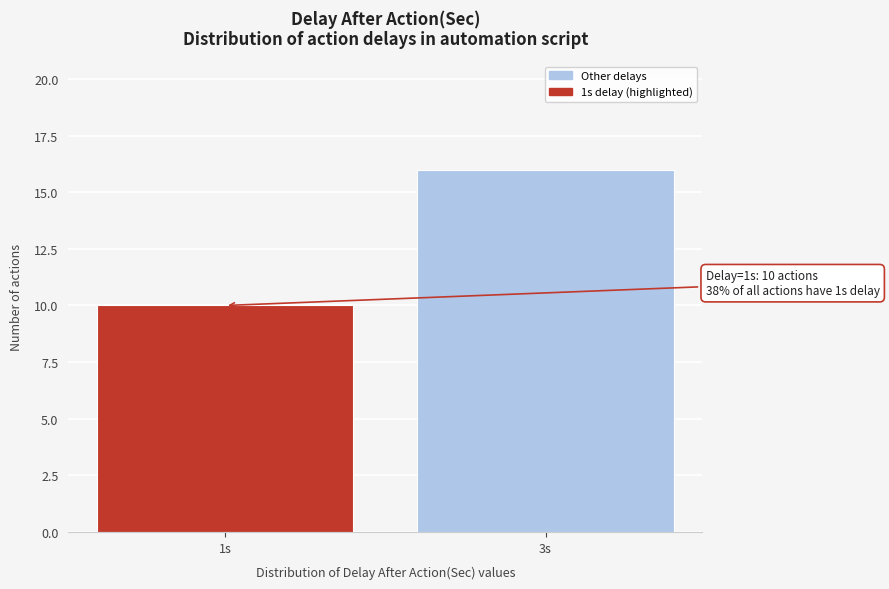

Reading left to right, transcribe all the data shown in this chart.

1s=10	3s=16